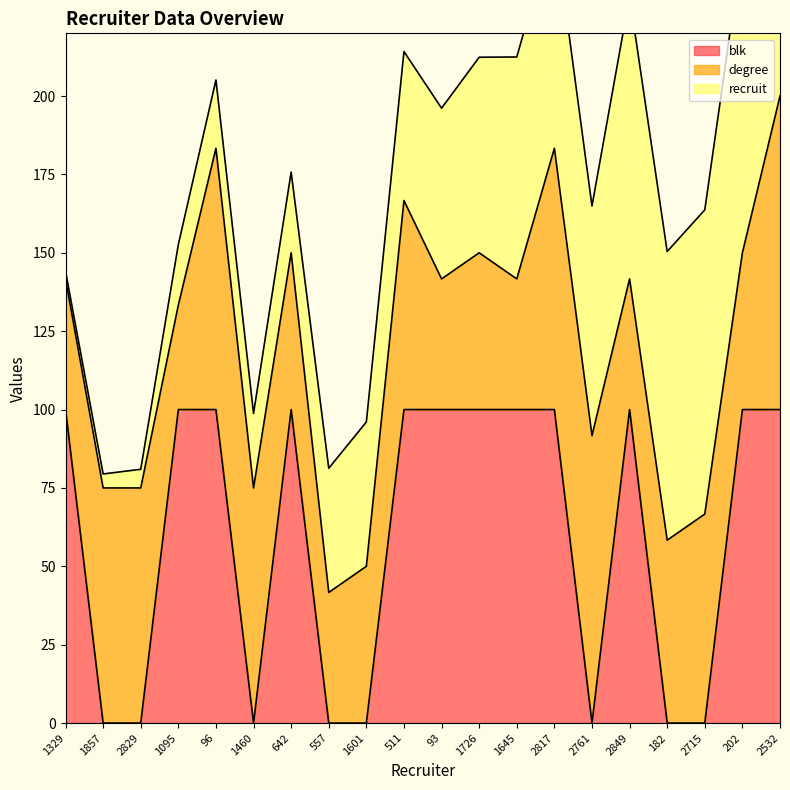

Is it true that blk equals 100 at 2849?

True